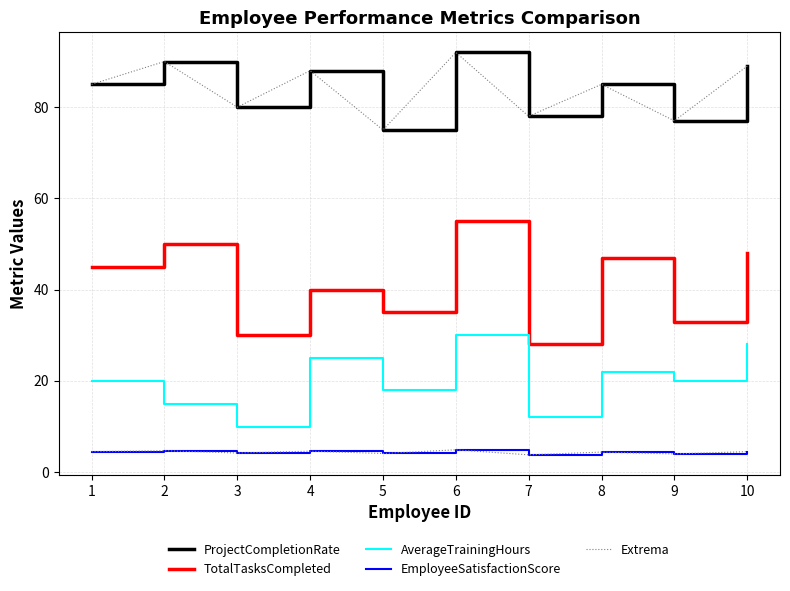

Between 1 and 7, which series saw the biggest shift?

TotalTasksCompleted